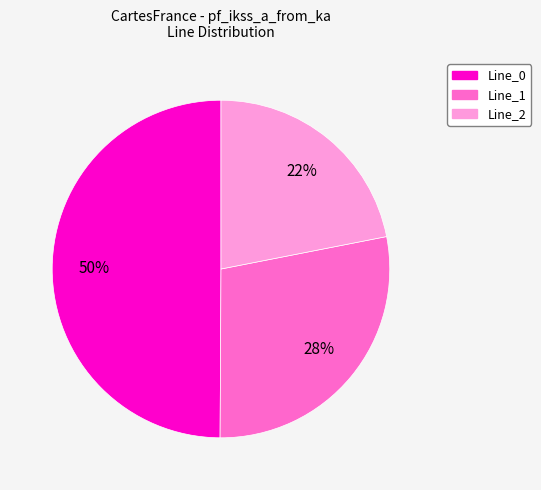

Which has a higher value, Line_1 or Line_0?

Line_0